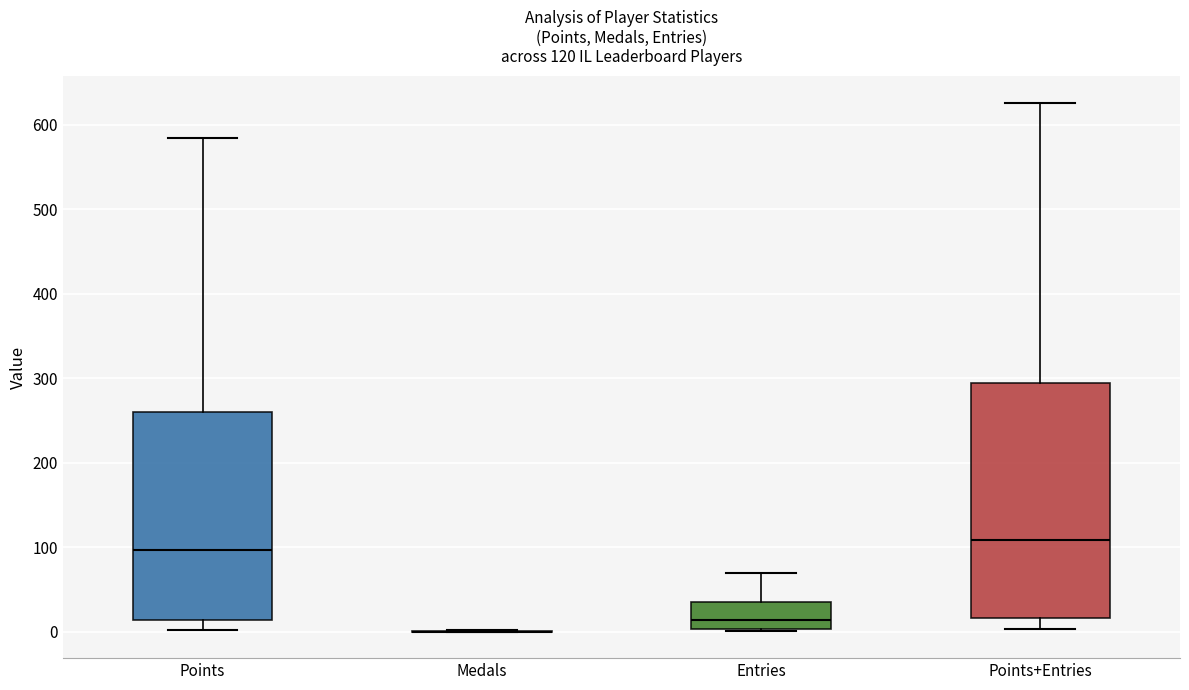

Which box is the tallest, from its lower edge to its upper edge?

Points+Entries